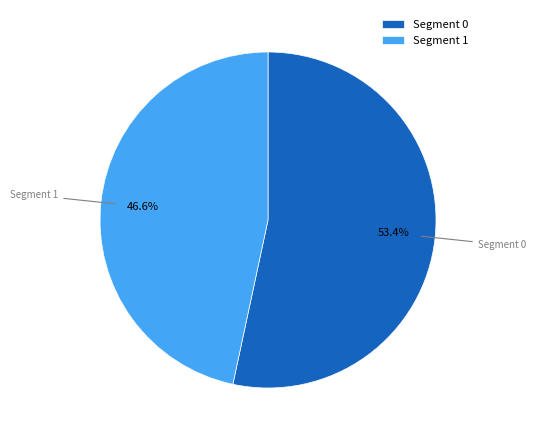

Rank the categories by value from lowest to highest.

Segment 1, Segment 0